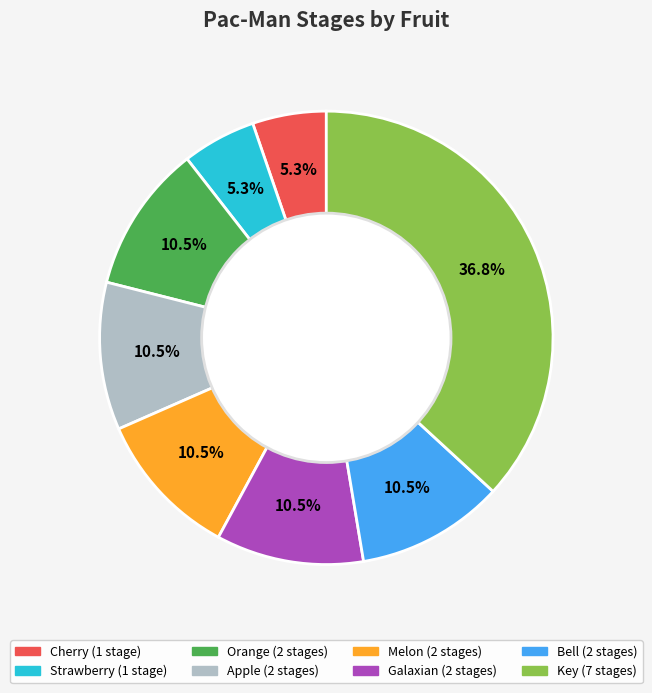

Is there any slice that represents more than half of the pie?

No